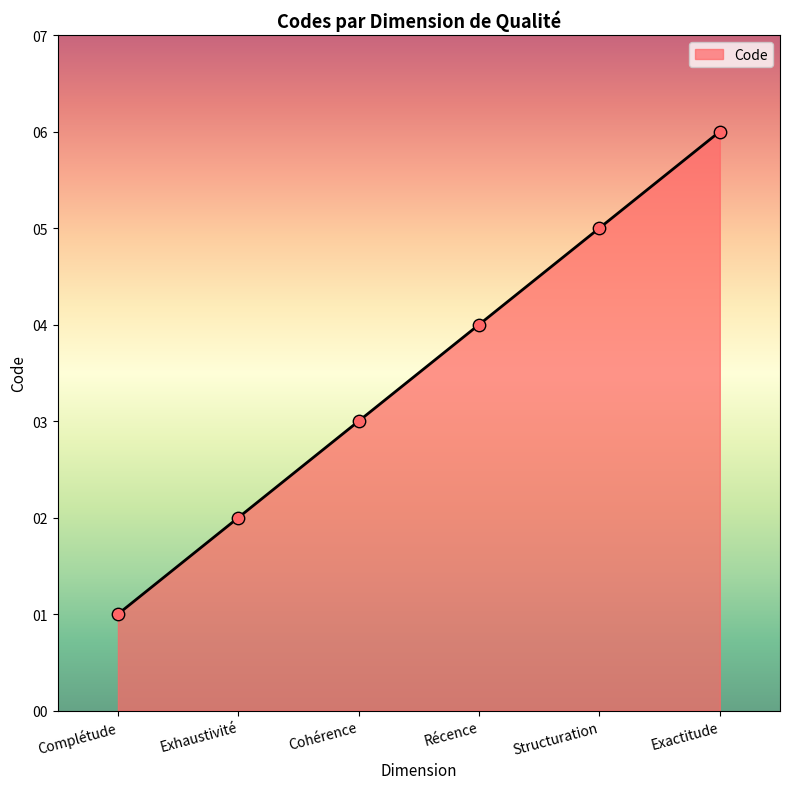

What is the ratio of the value at Exhaustivité to the value at Structuration?

0.4